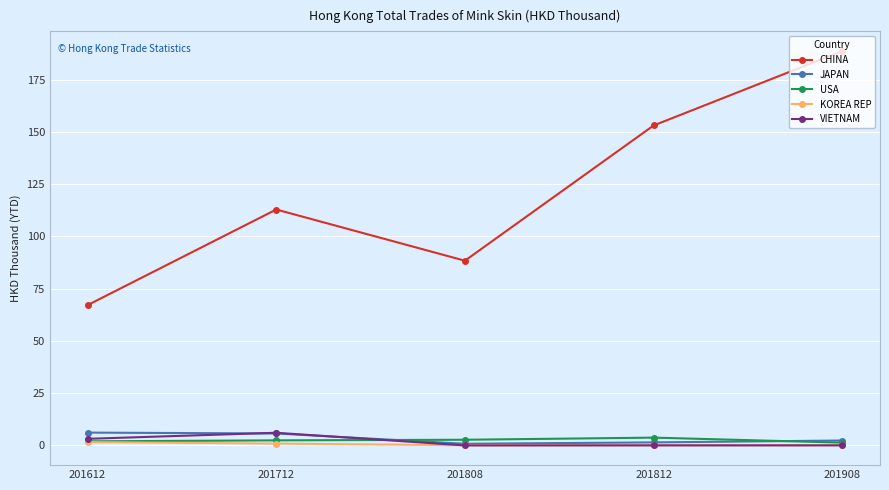

True or false: CHINA and VIETNAM intersect in this chart.

False